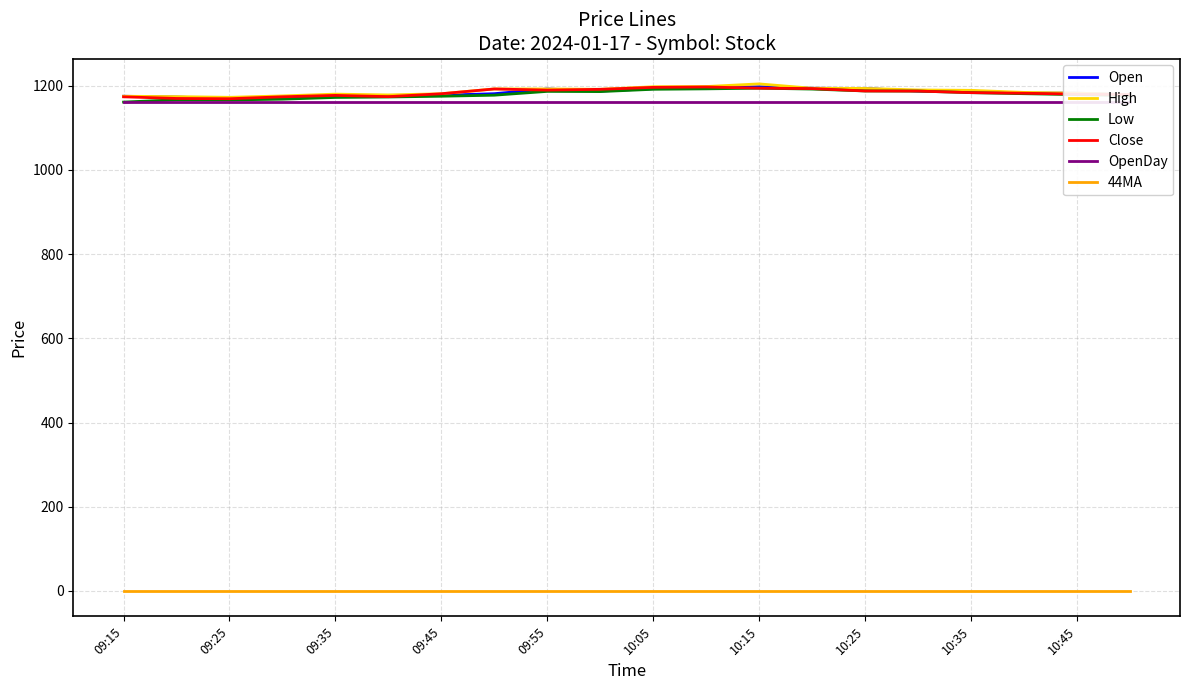

How many data points does each series have?

20